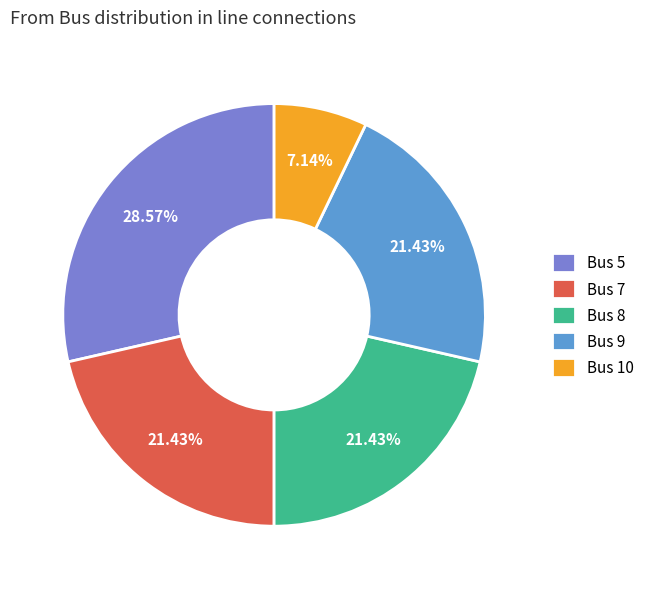

Approximately how many times larger is the value at Bus 5 compared to Bus 10?

4.0